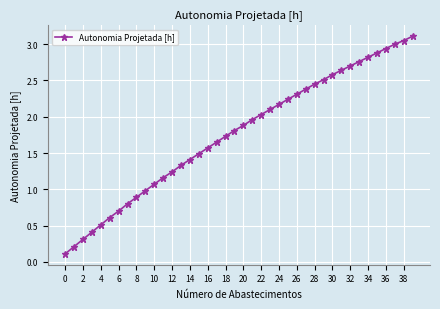

What is the average value?

1.8